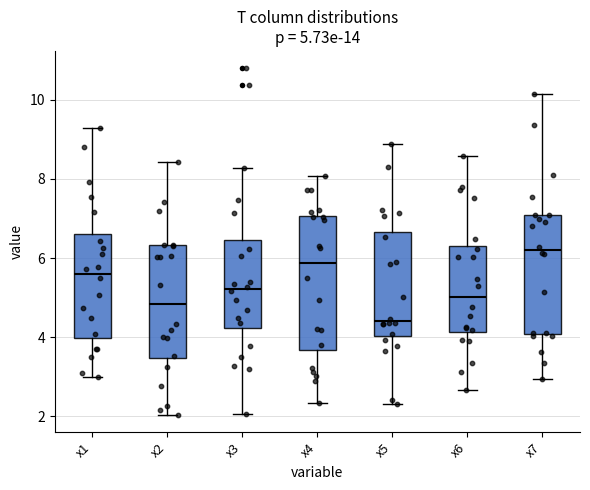

Which box has the lowest median line?

x5